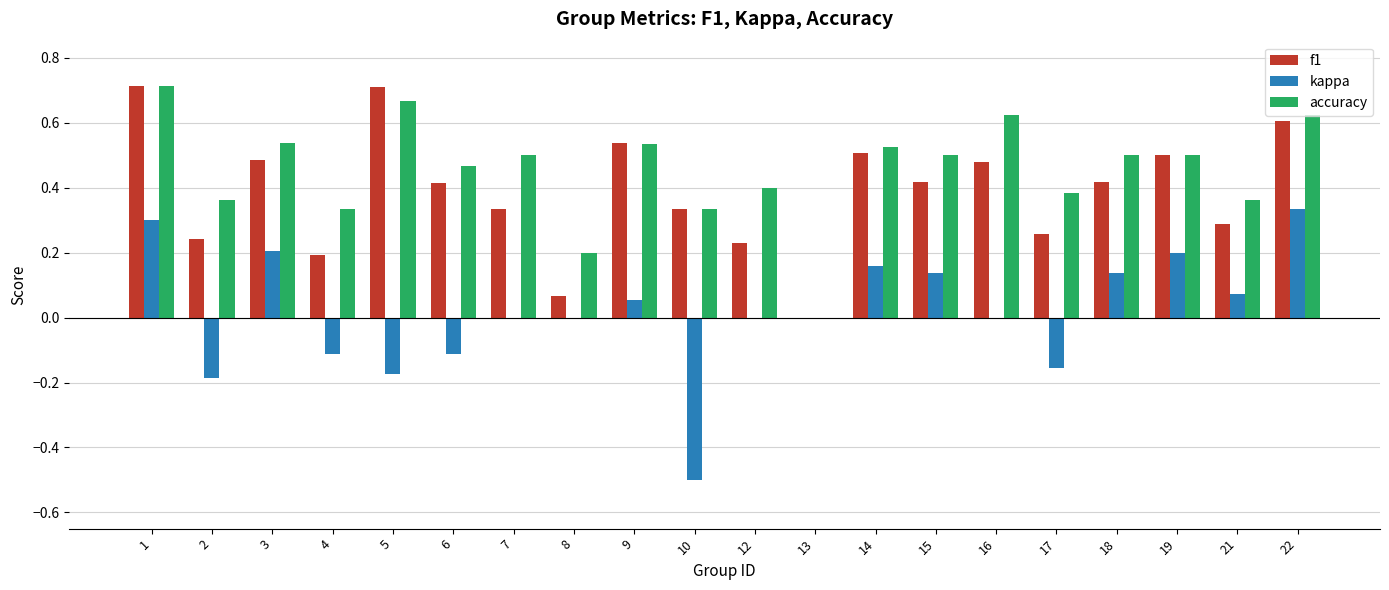

What is the sum of the f1 values at 5 and 4?

0.9